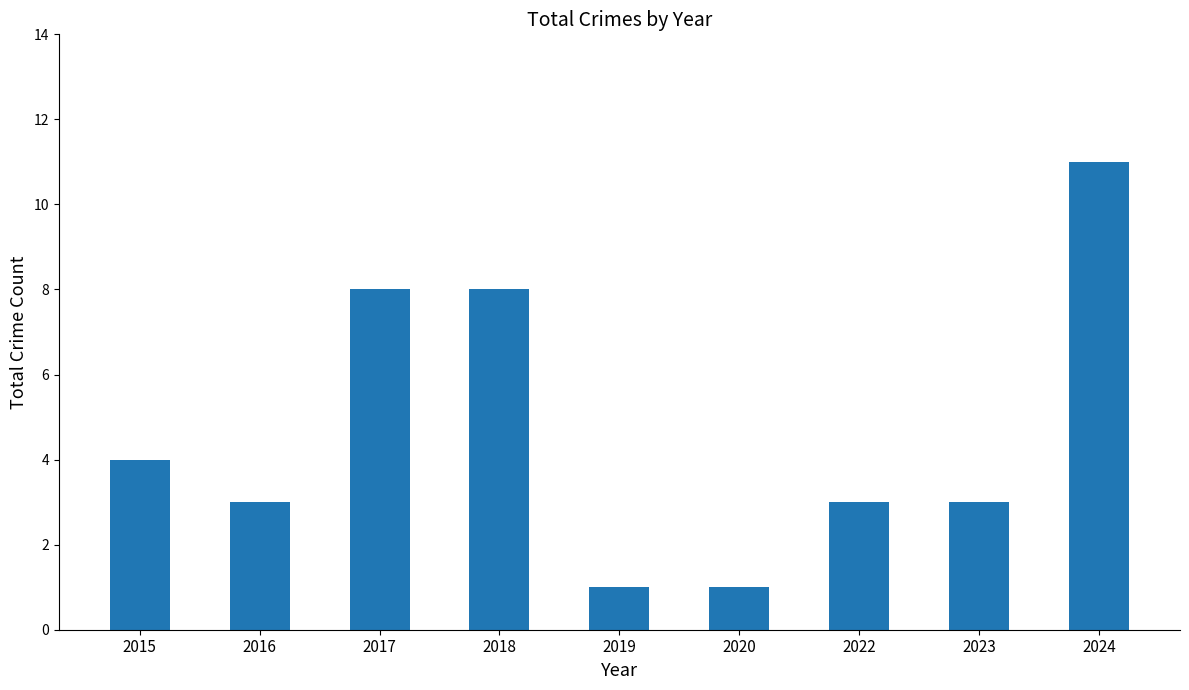

How many bars are there in total?

9